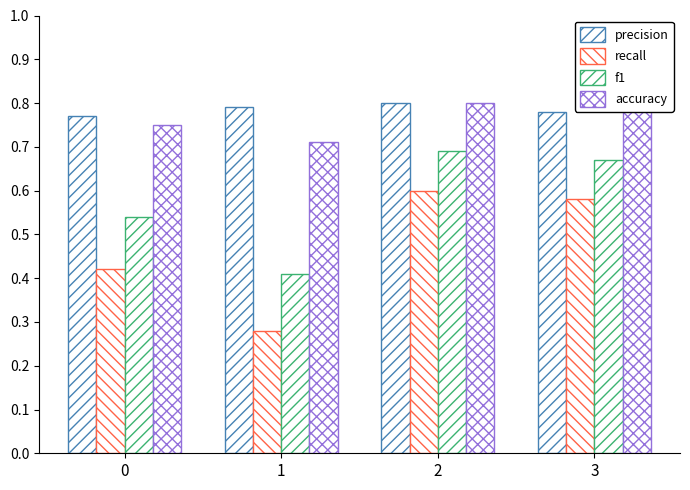

How many groups of bars are there?

4